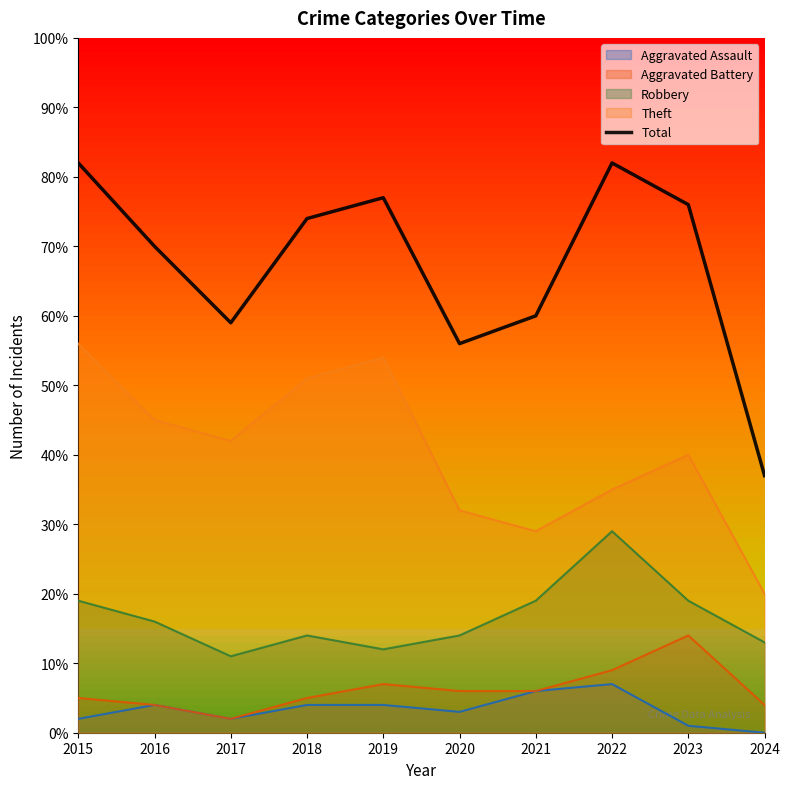

Read the value at 2022, to the nearest 10.

80